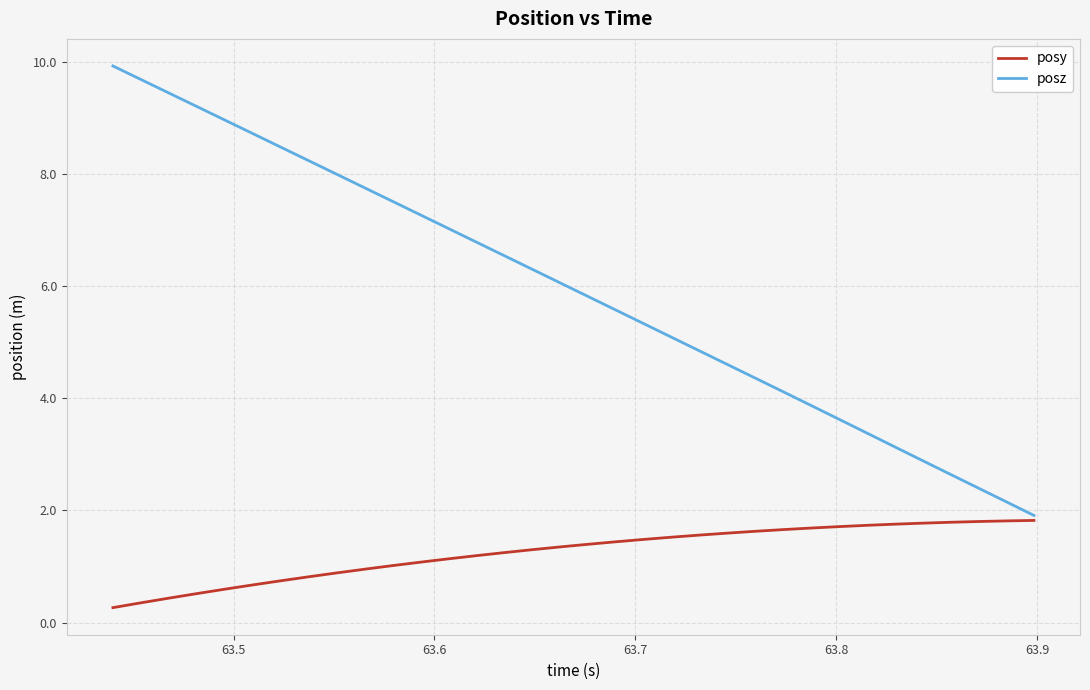

How many values in the posz series exceed 6?

17